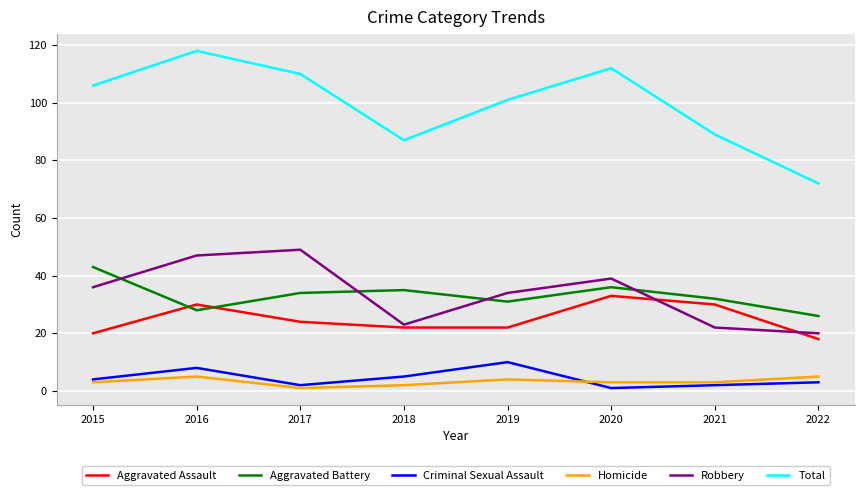

Which category has the highest value in the Total series?

2016